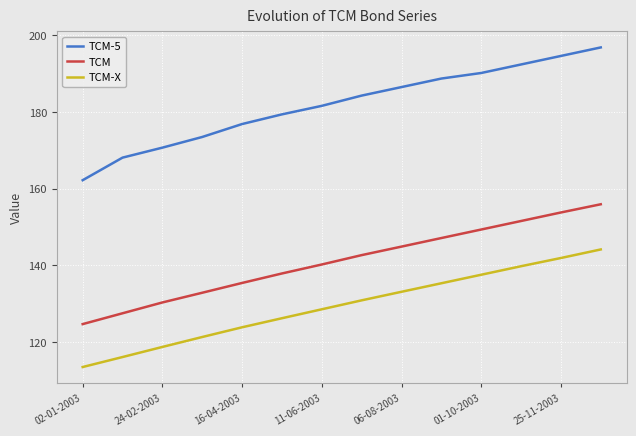

Which series has the widest spread of values?

TCM-5